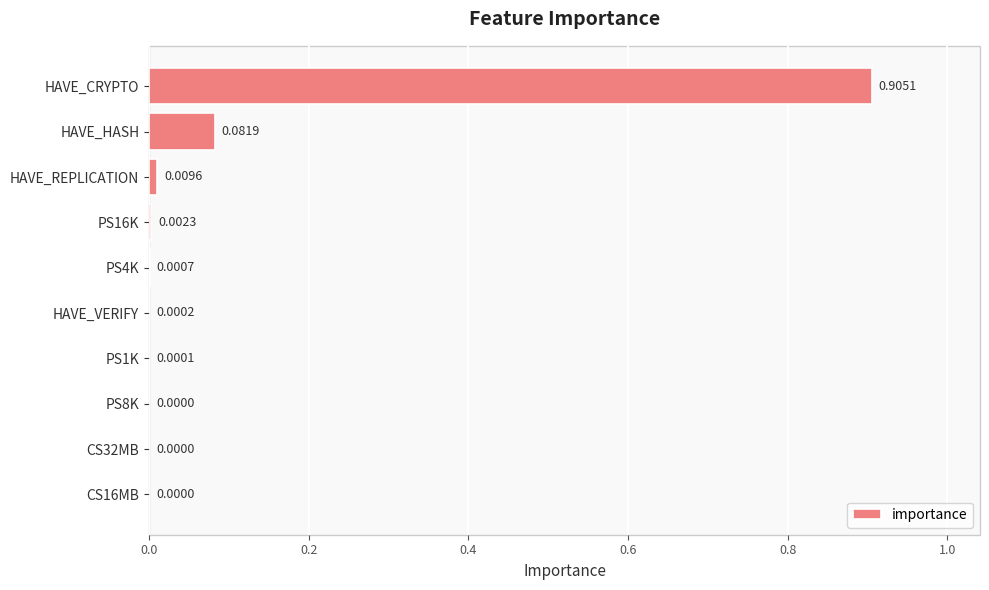

What is the sum of all values?

1.0